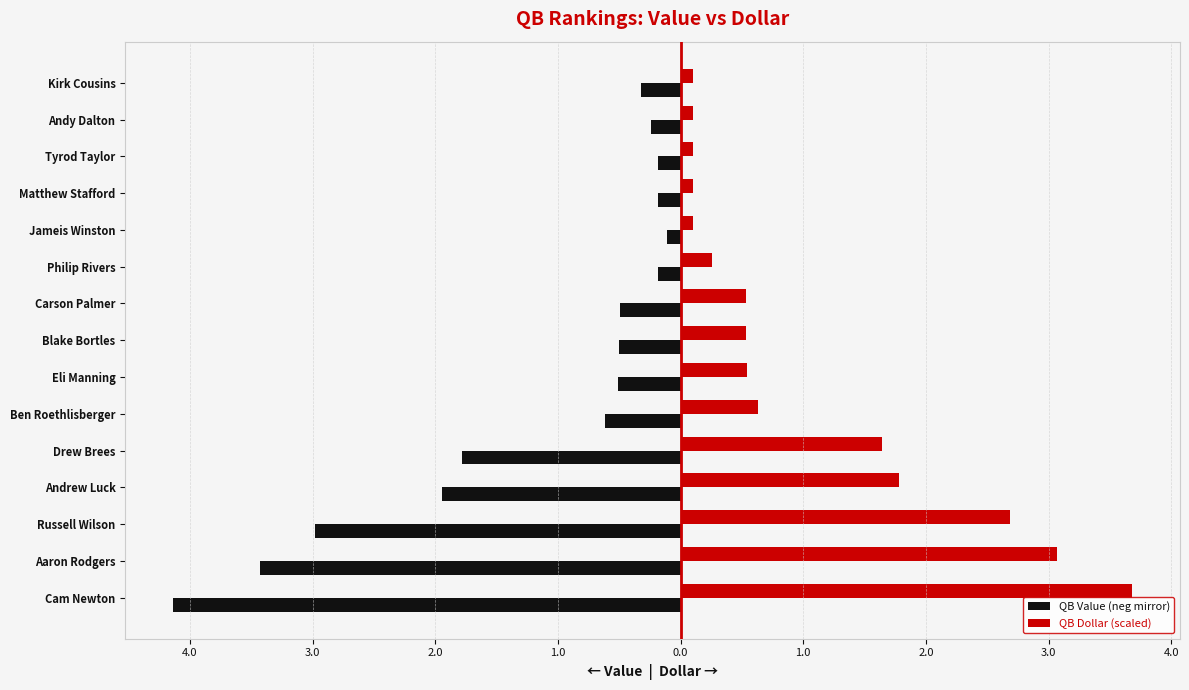

Reading right to left, extract all data points from this chart.

QB Value (neg mirror): -0.3	-0.2	-0.2	-0.2	-0.1	-0.2	-0.5	-0.5	-0.5	-0.6	-1.8	-1.9	-3.0	-3.4	-4.1
QB Dollar (scaled): 0.1	0.1	0.1	0.1	0.1	0.3	0.5	0.5	0.5	0.6	1.6	1.8	2.7	3.1	3.7